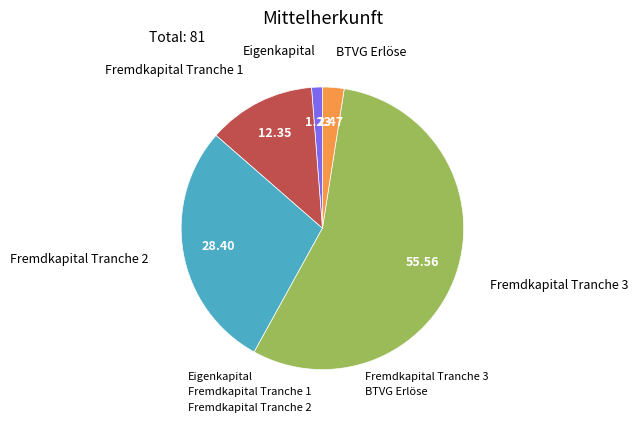

Is the sum of Fremdkapital Tranche 1 and Eigenkapital greater than half?

No